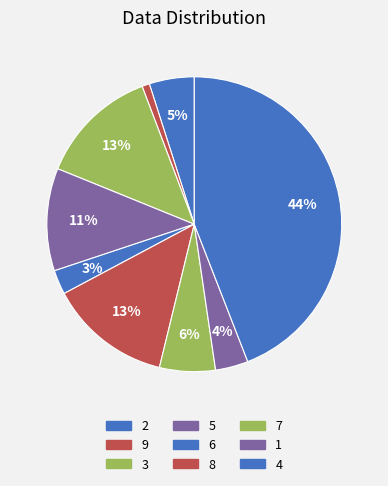

How many slices are in this pie chart?

9